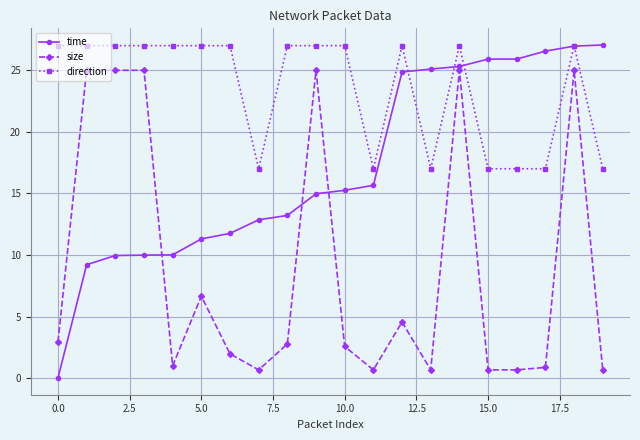

Which series has the largest total across all categories?

direction